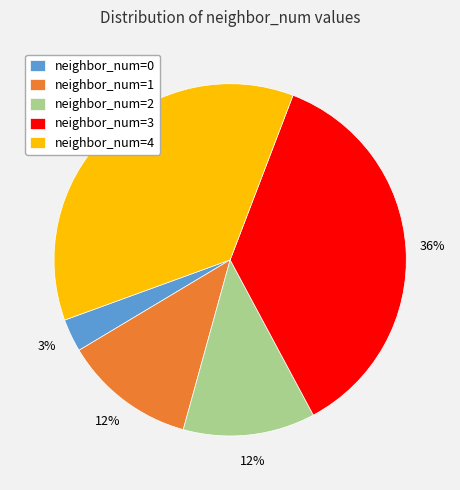

Is the sum of neighbor_num=2 and neighbor_num=4 greater than half?

No